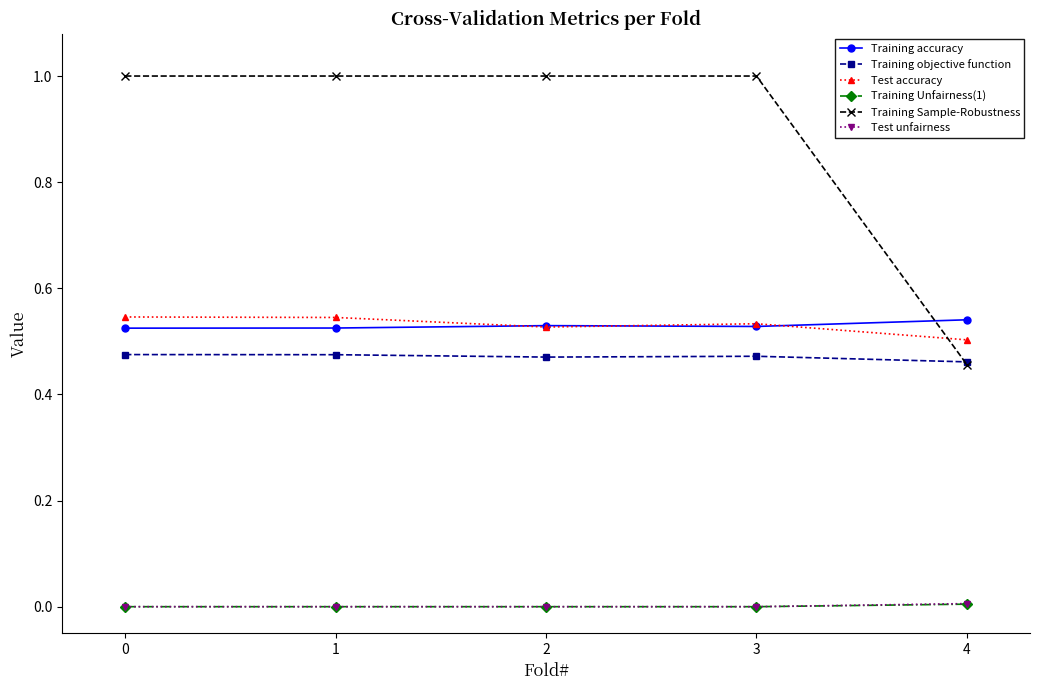

What is the sum of all Training Sample-Robustness values?

4.5